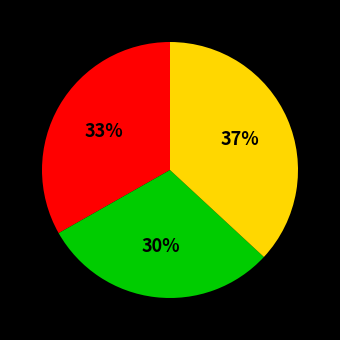

Does any single category account for the majority?

No